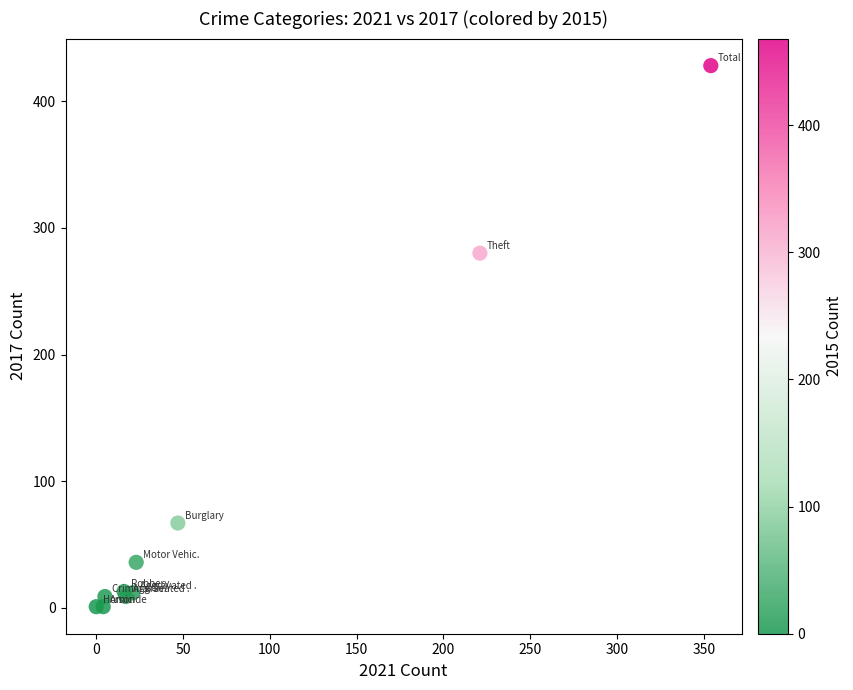

What Y value in the scatter plot is closest to 214?

280